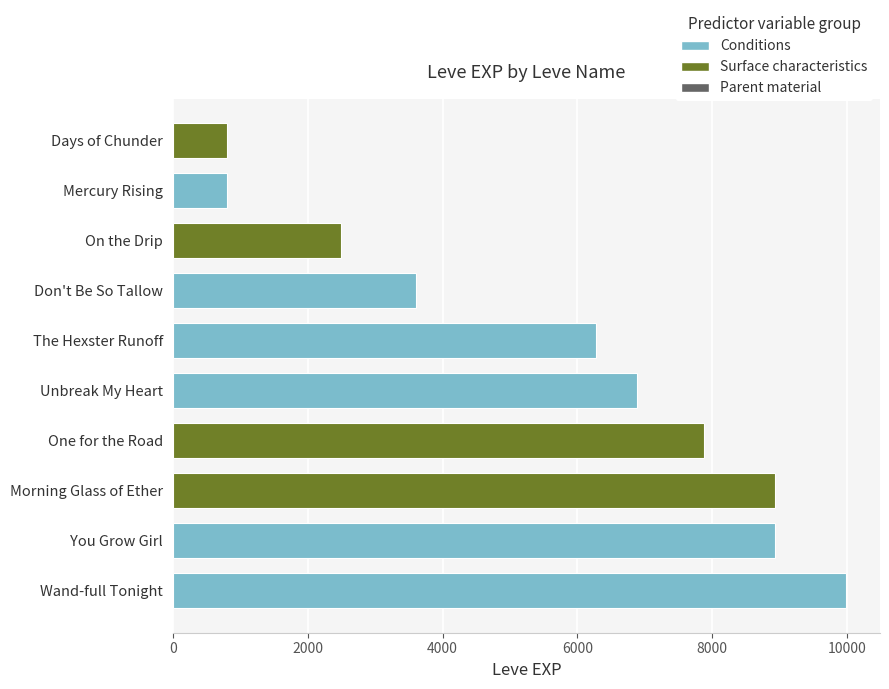

How many bars are there in total?

10